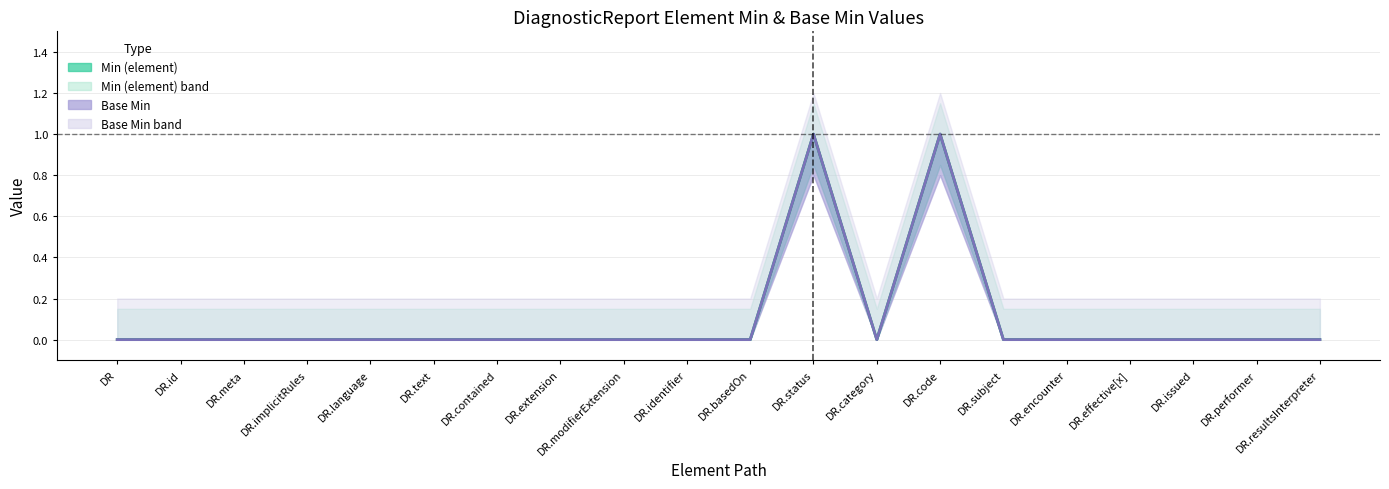

Which category has the highest value in the Min (element) series?

DR.status